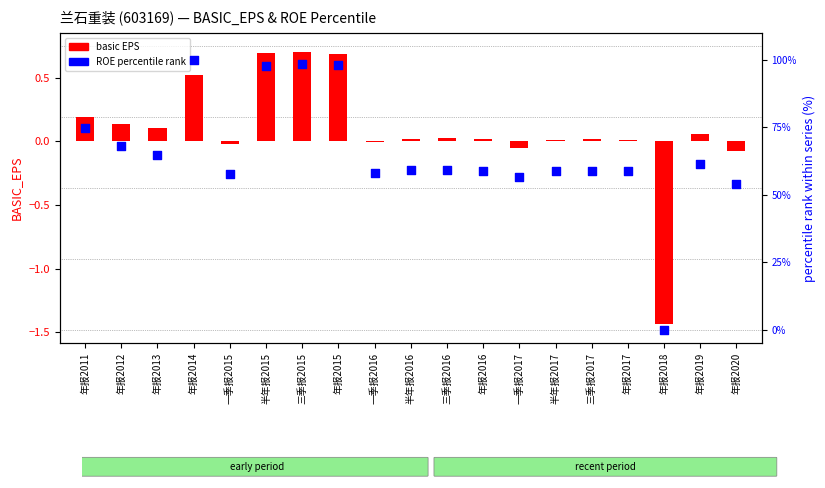

Is the value of ROE percentile rank at 年报2013 greater than the value of basic EPS at 年报2011?

Yes